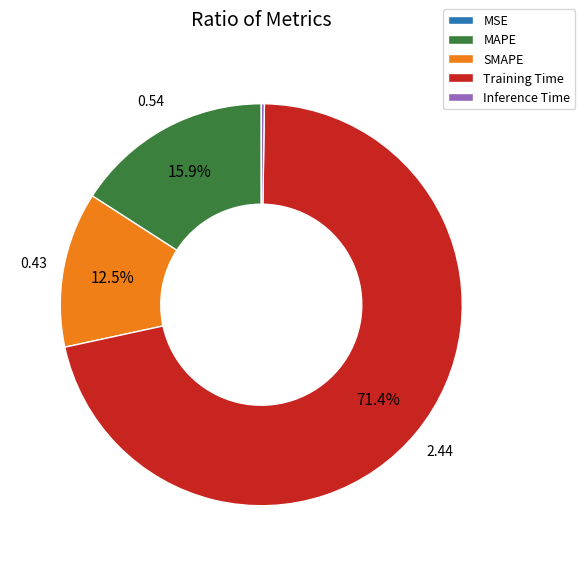

Which category has the biggest portion of the pie?

Training Time